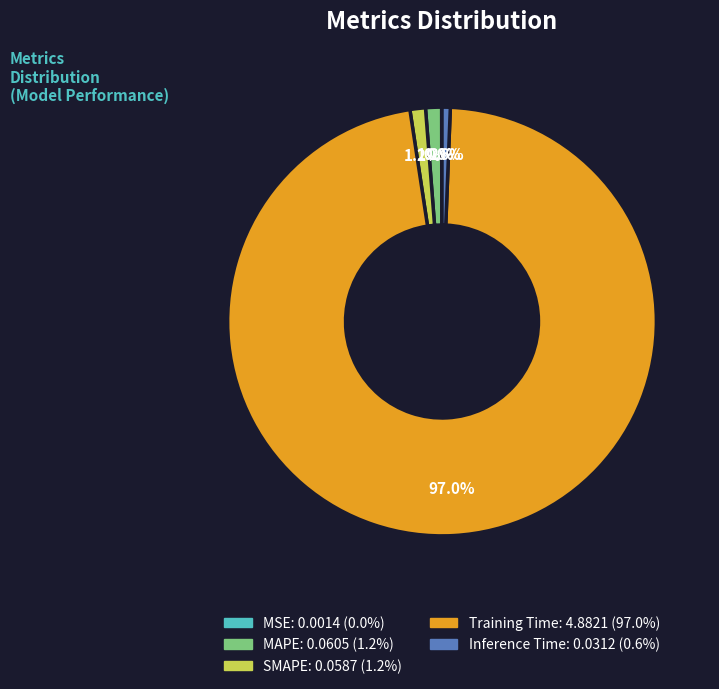

True or false: Inference Time accounts for 1% of the total.

True